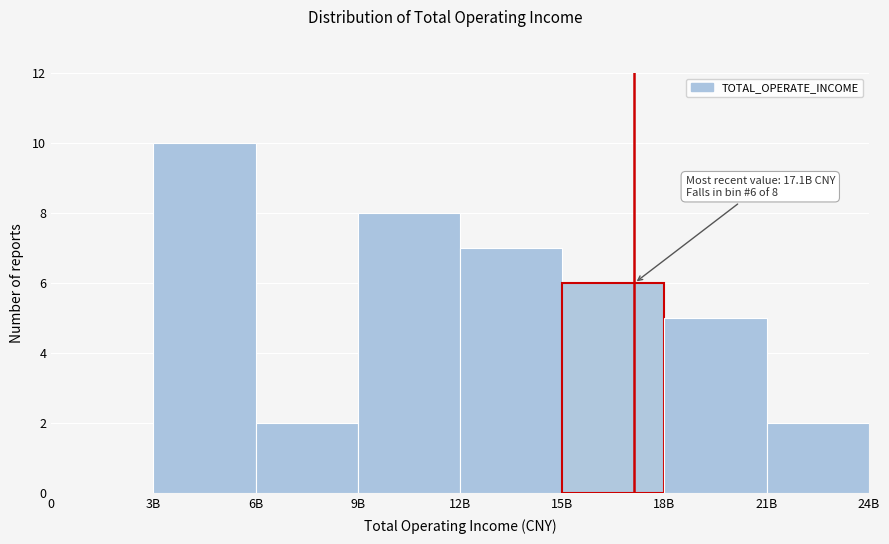

Reading left to right, extract all data points from this chart.

0=0	3B=10	6B=2	9B=8	12B=7	15B=6	18B=5	21B=2